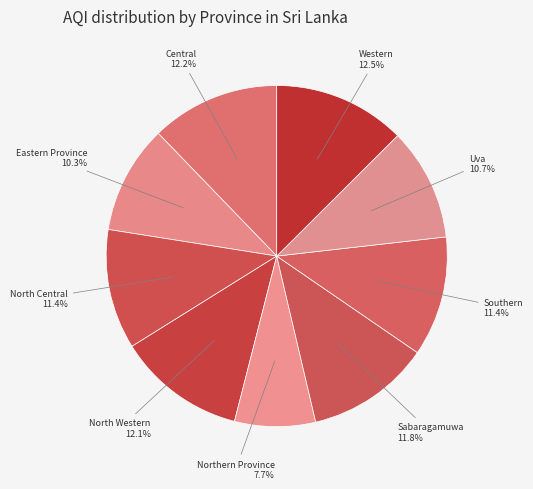

Count the number of slices in the pie.

9